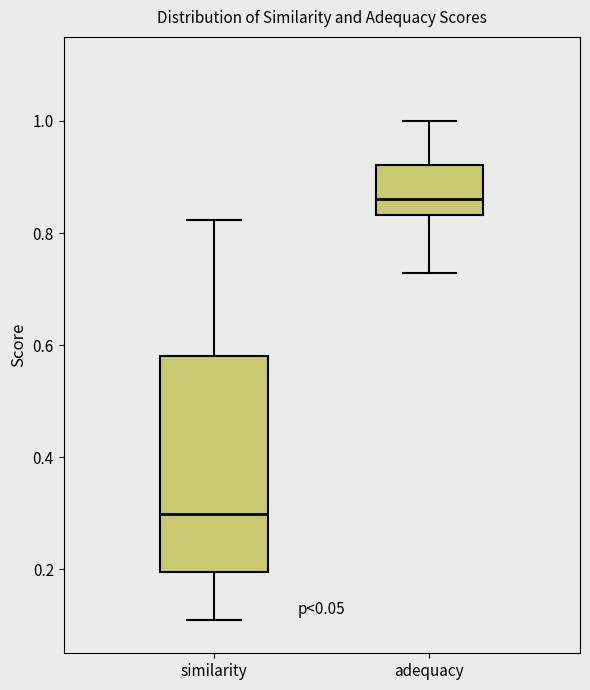

Comparing the boxes themselves (not the whiskers), which one is the tallest?

similarity